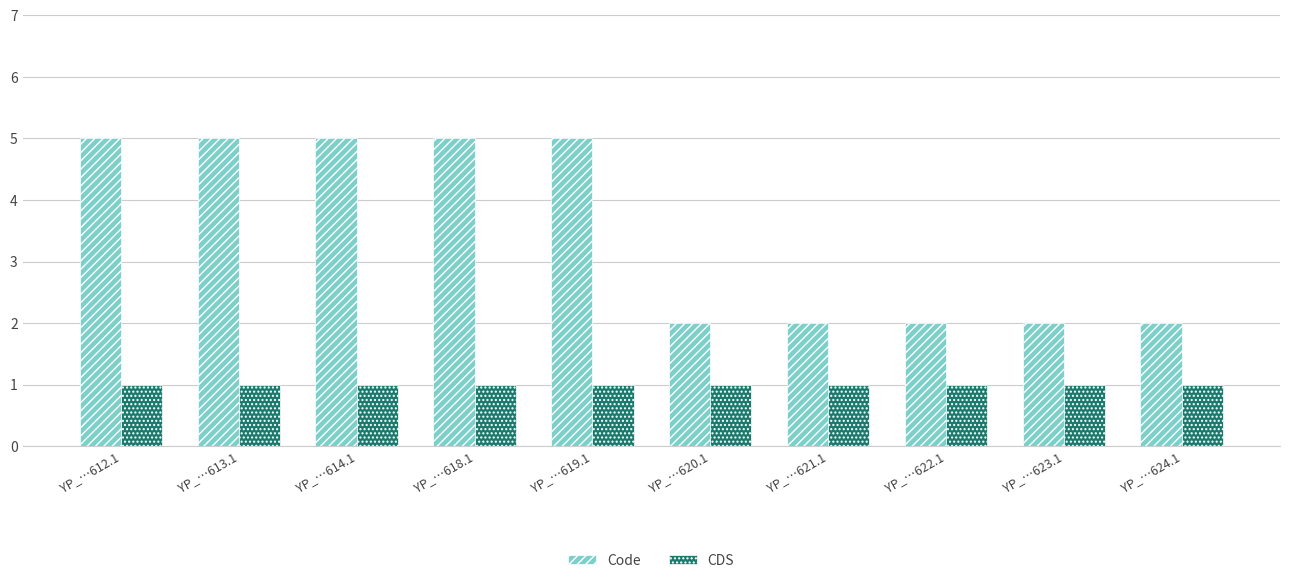

What is the spread (max minus min) of values at YP_…614.1?

4